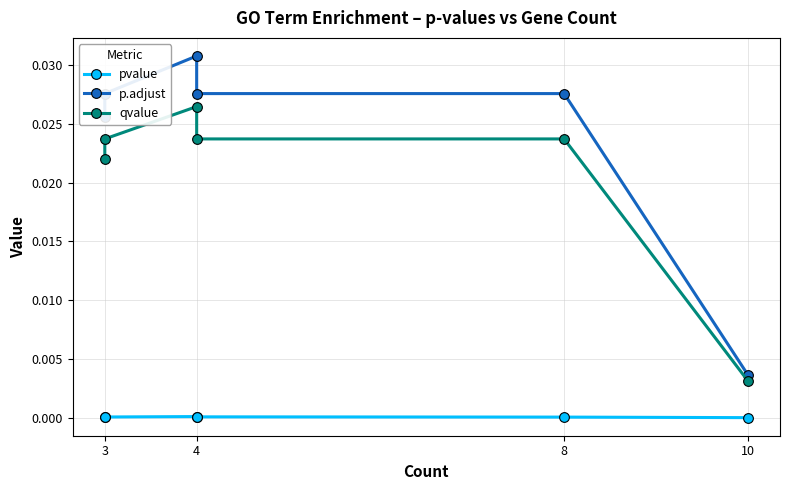

Between 3 and 8, which series saw the biggest shift?

pvalue